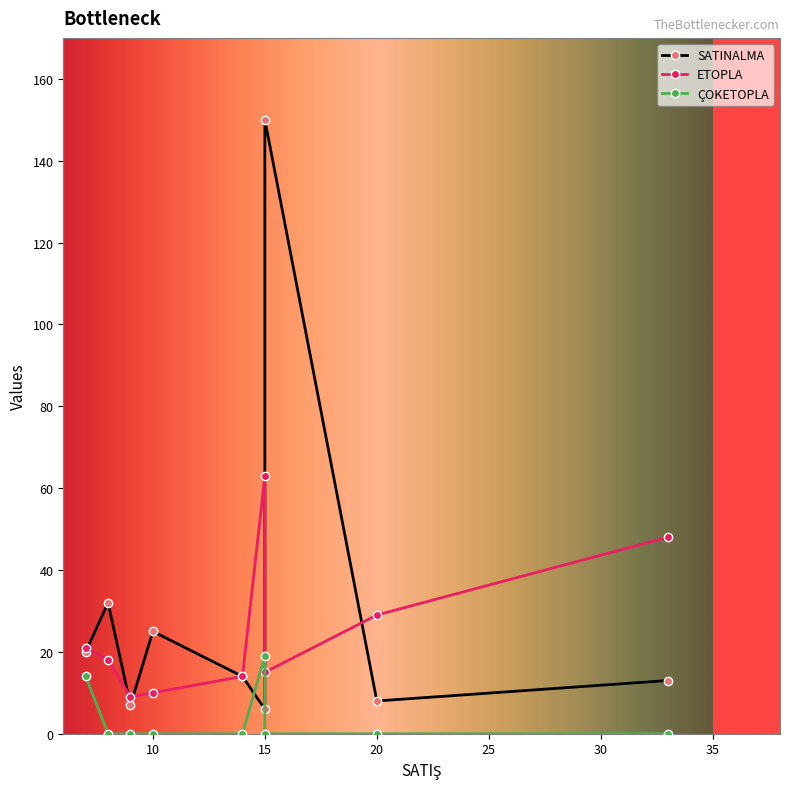

List the series in order of their overall mean, highest first.

SATINALMA, ETOPLA, ÇOKETOPLA